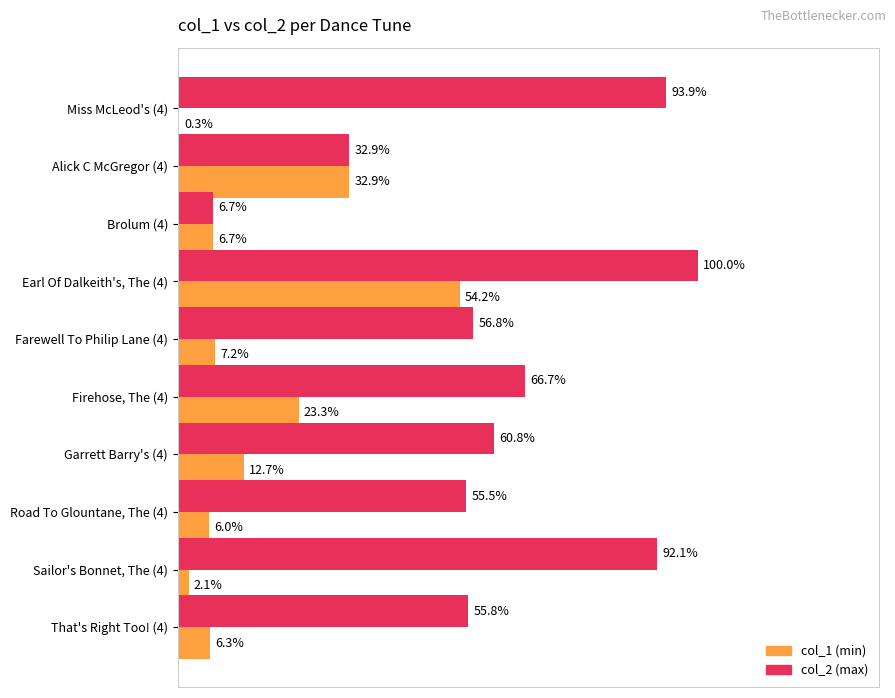

Are the bars grouped side by side (vs. stacked)?

Yes